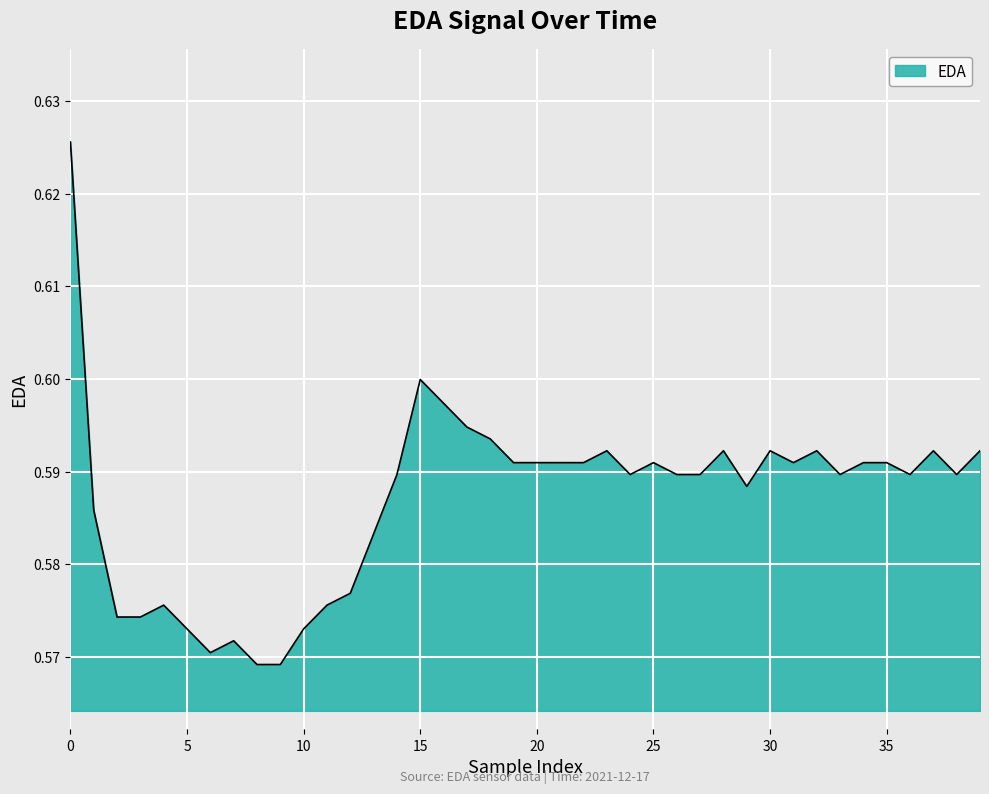

Where is the first local minimum?

6